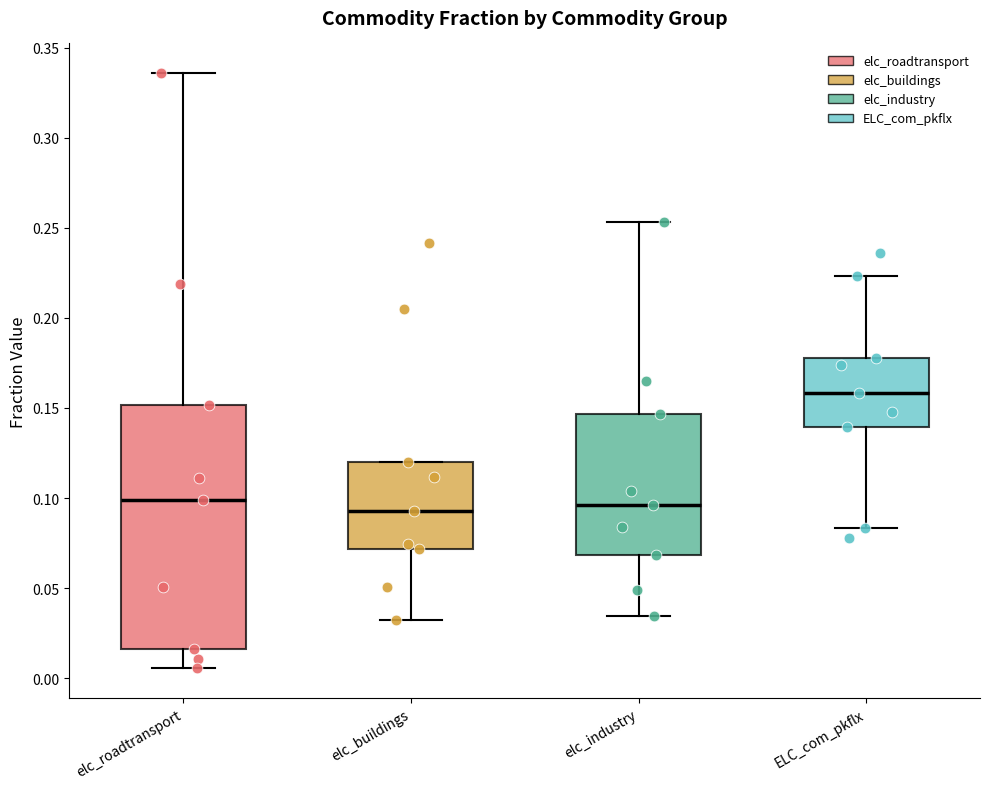

Which box is the tallest, from its lower edge to its upper edge?

elc_roadtransport